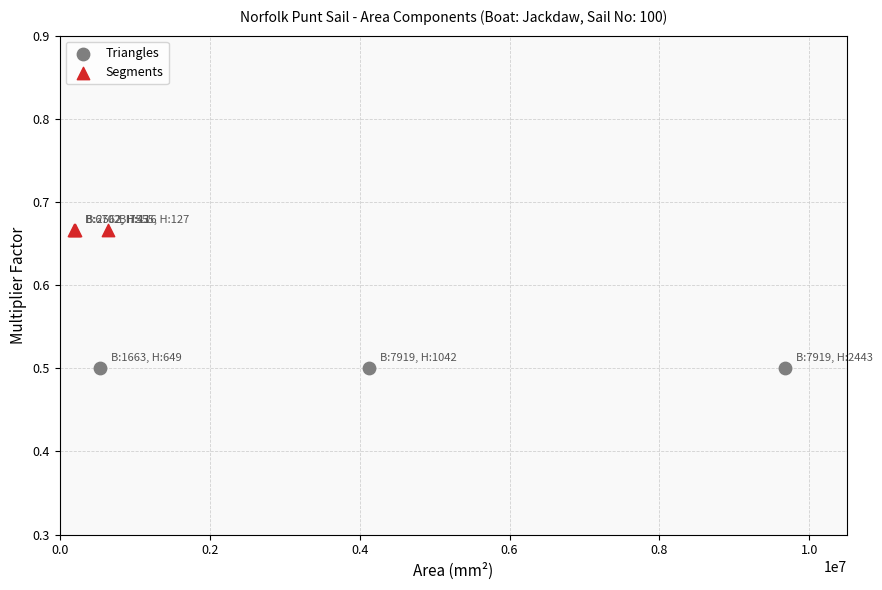

Which series contains the highest Y value?

Segments